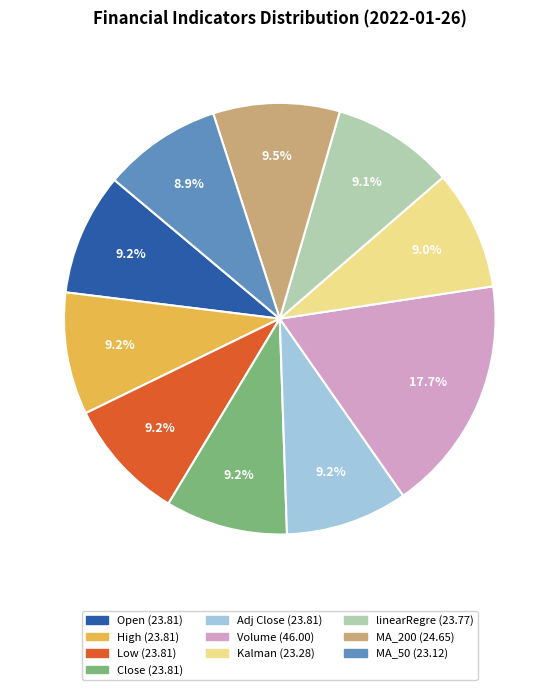

Does Adj Close represent more than half of the total?

No